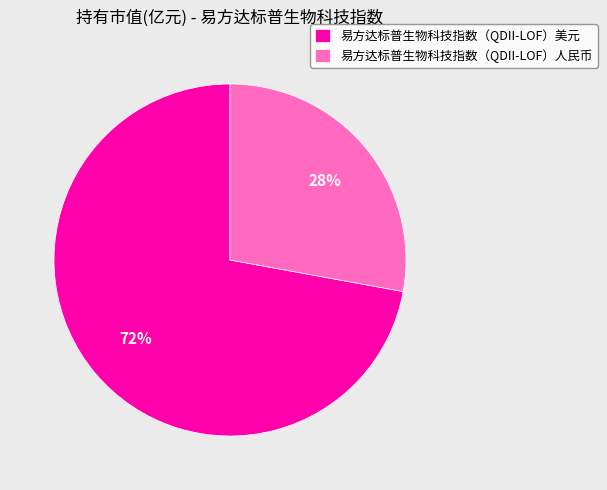

The 易方达标普生物科技指数（QDII-LOF）人民币 slice represents 22% of the pie. True or false?

False